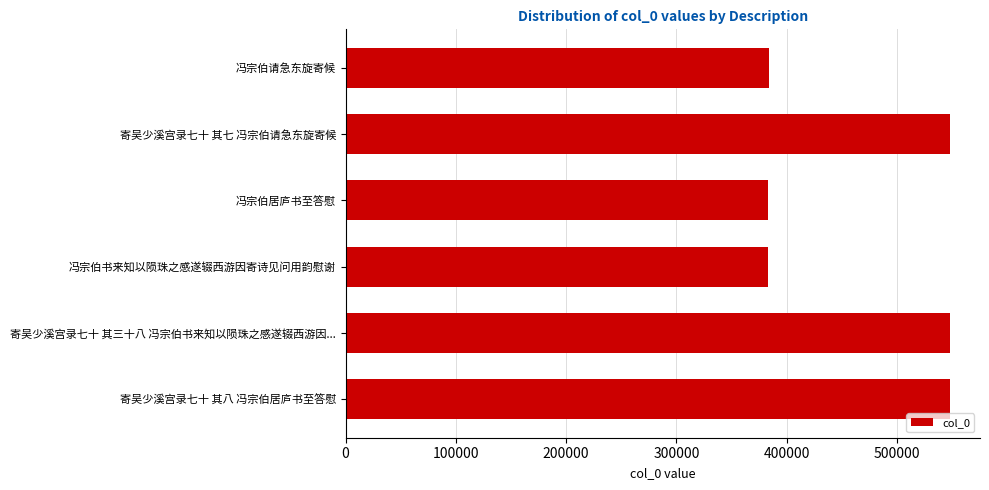

What is the sum of all values?

2793376